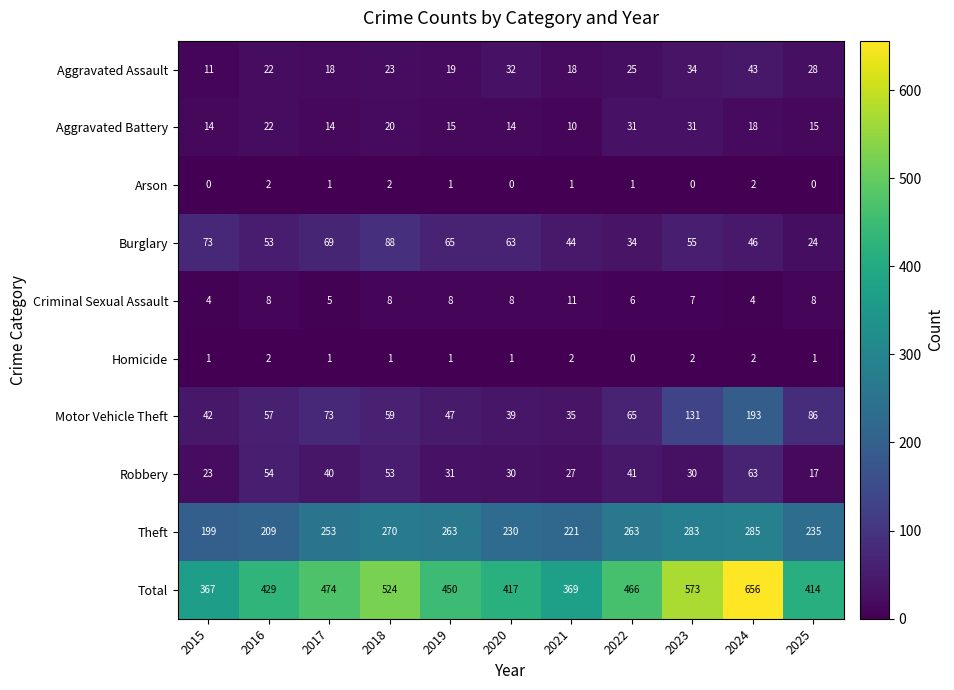

Which series has the largest range (max minus min)?

Total